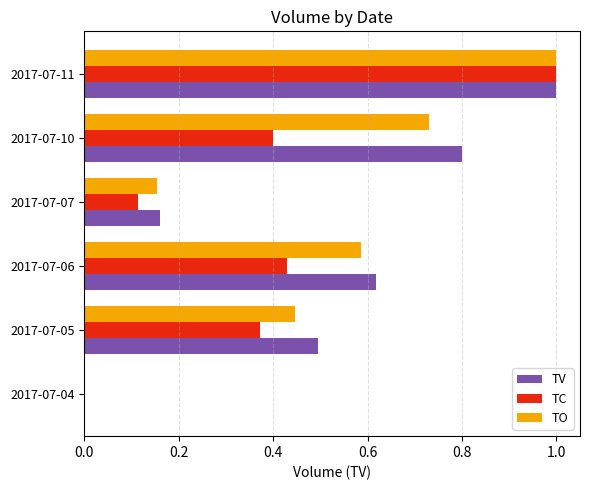

Between 2017-07-07 and 2017-07-10, which series saw the biggest shift?

TV